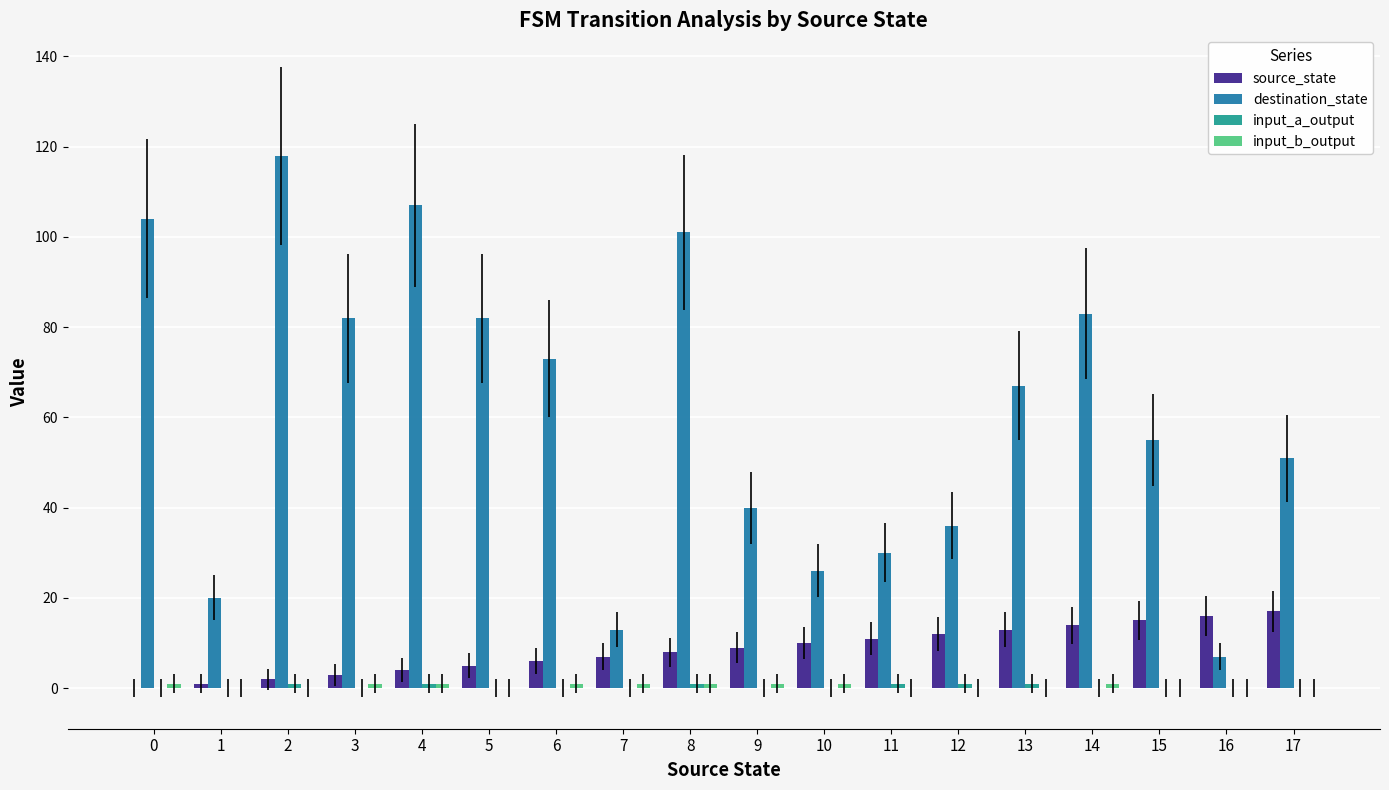

Are the bars grouped side by side (vs. stacked)?

Yes